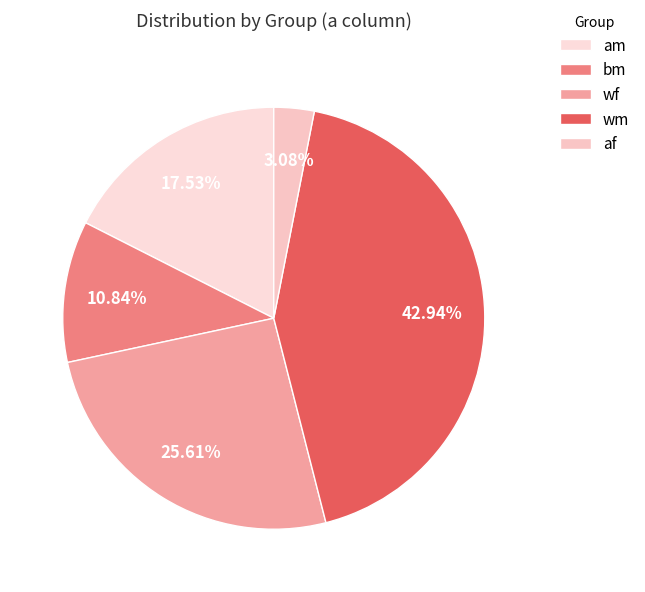

To the nearest percent, what is the combined percentage of wm and bm?

54%